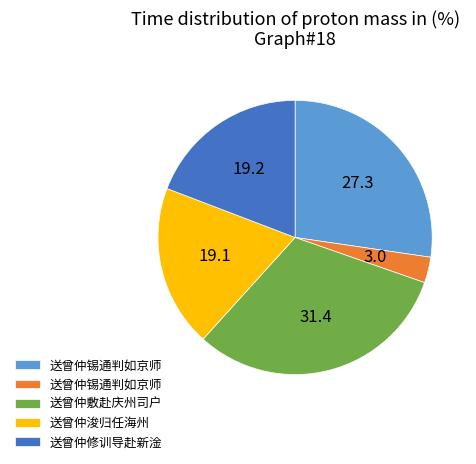

Does any single category account for the majority?

No